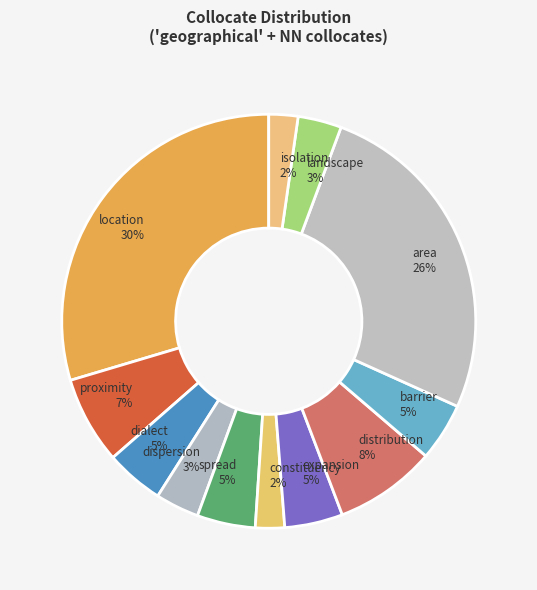

True or false: constituency accounts for 2% of the total.

True